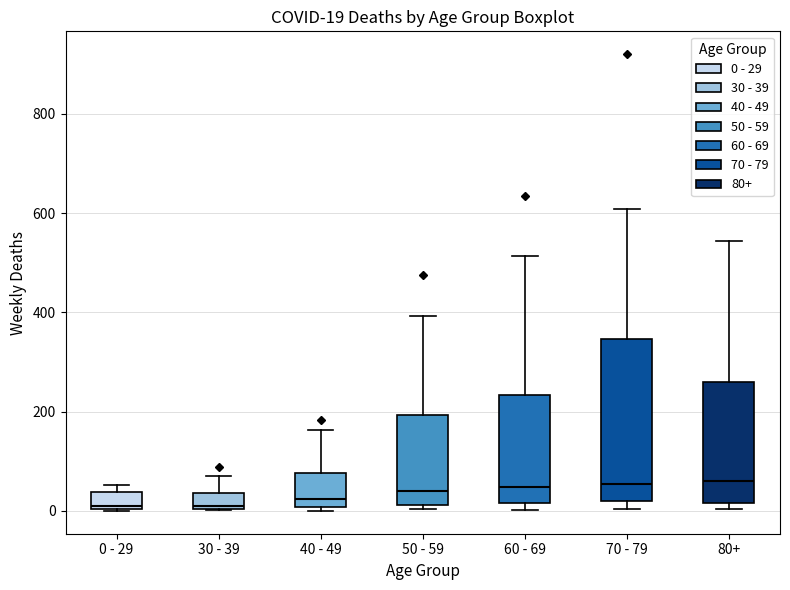

Comparing the boxes themselves (not the whiskers), which one is the tallest?

70 - 79